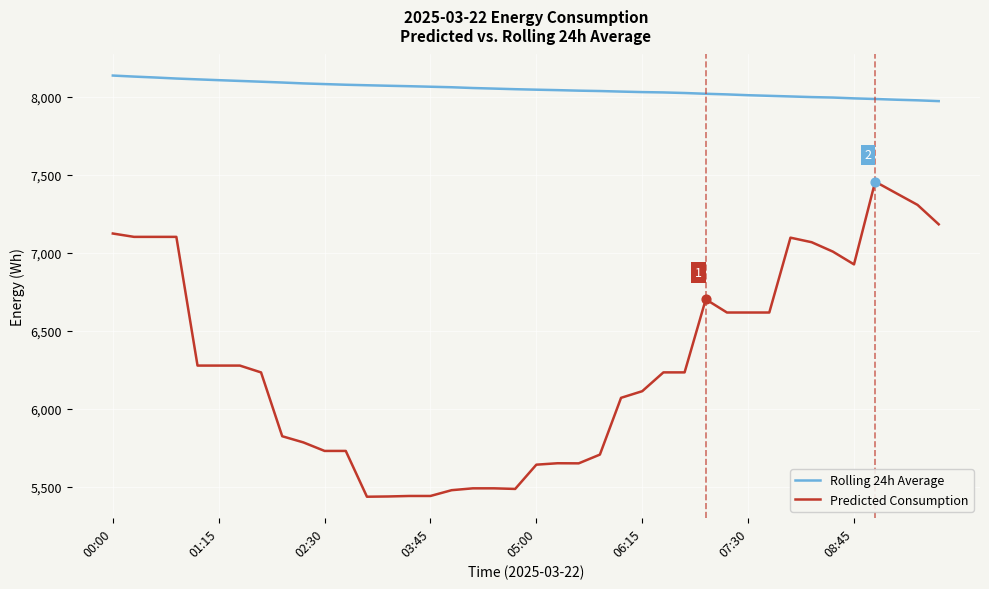

What is the maximum value shown in the chart?

8136.3